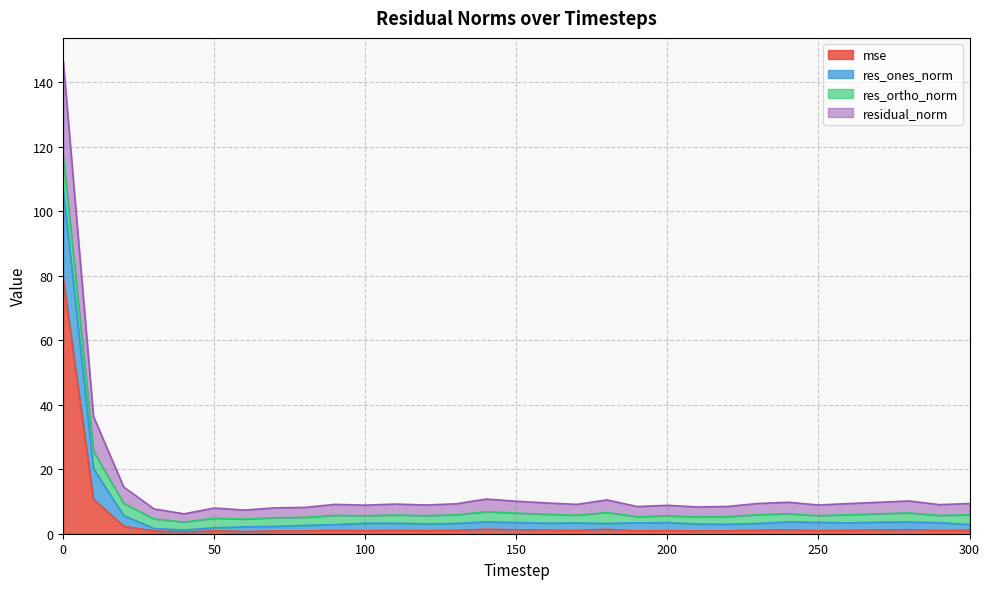

What is the difference between the mse values at 280 and 0?

77.8